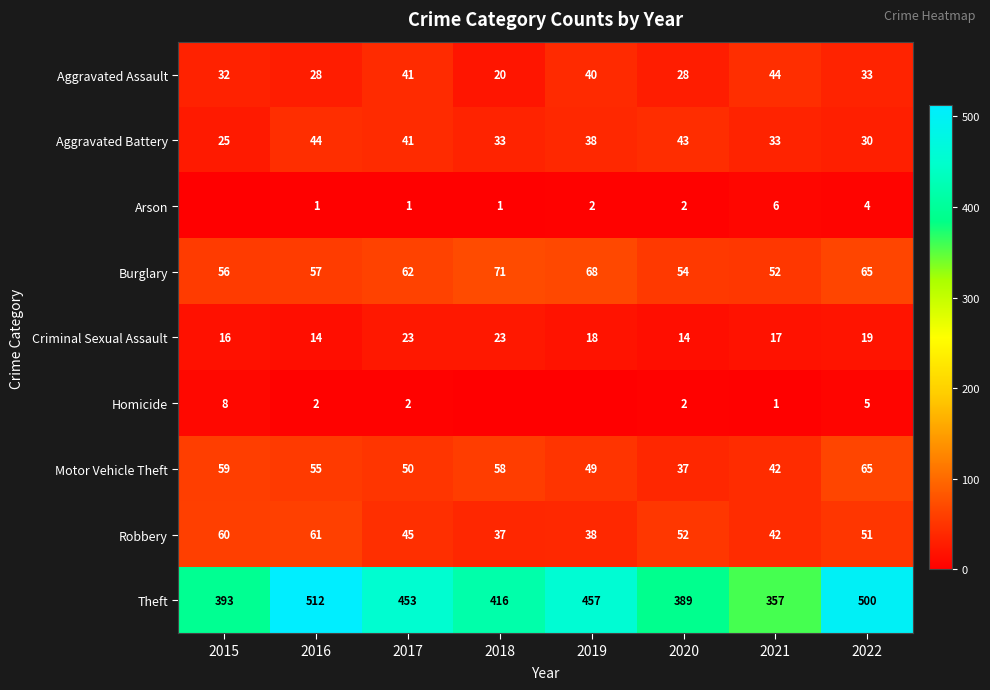

Which category has the lowest value in the Burglary series?

2021